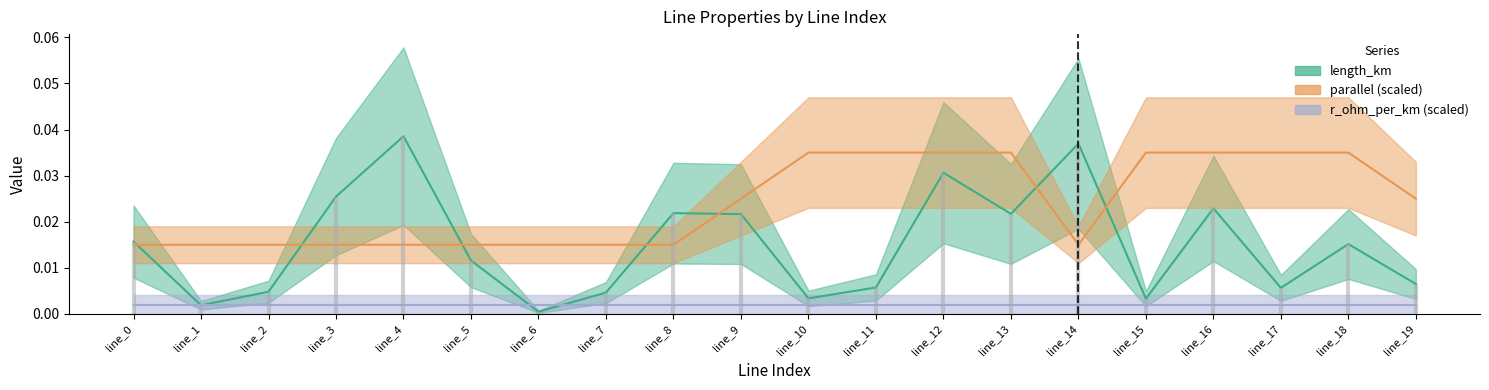

What is the sum of all parallel values?

0.5